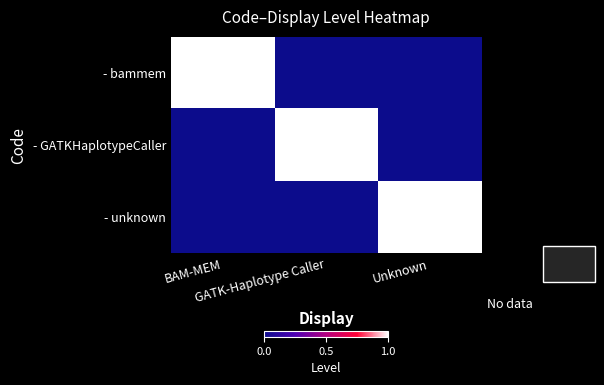

Which series has the largest total across all categories?

- bammem